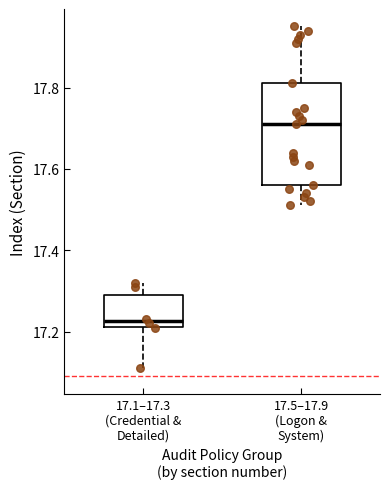

Which box has the lowest median line?

17.1–17.3 (Credential & Detailed)